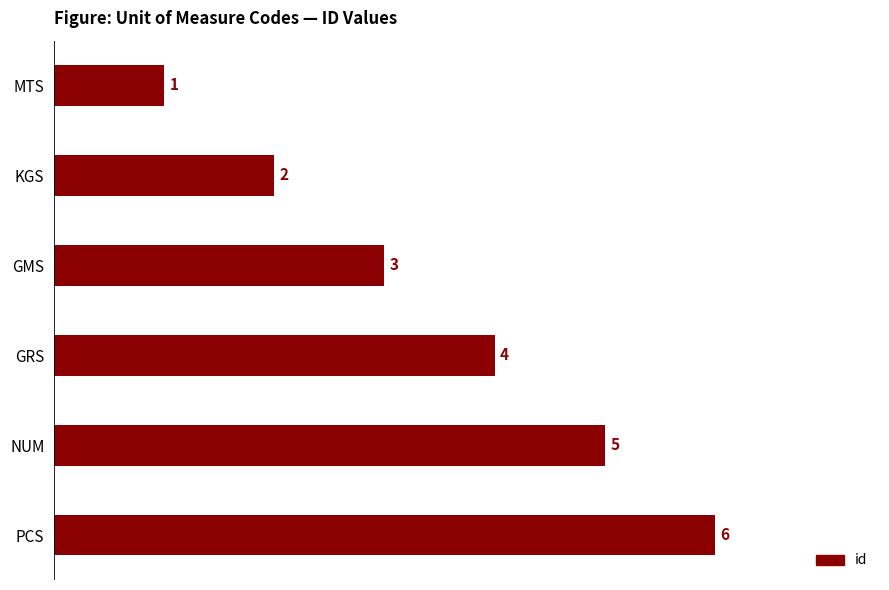

Rank the categories by value from lowest to highest.

MTS, KGS, GMS, GRS, NUM, PCS